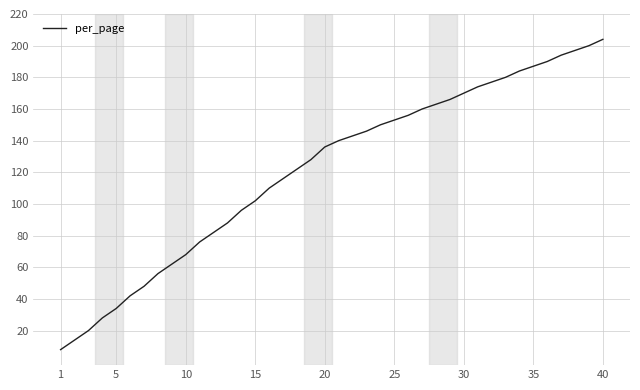

What is the difference between the maximum and minimum values?

196